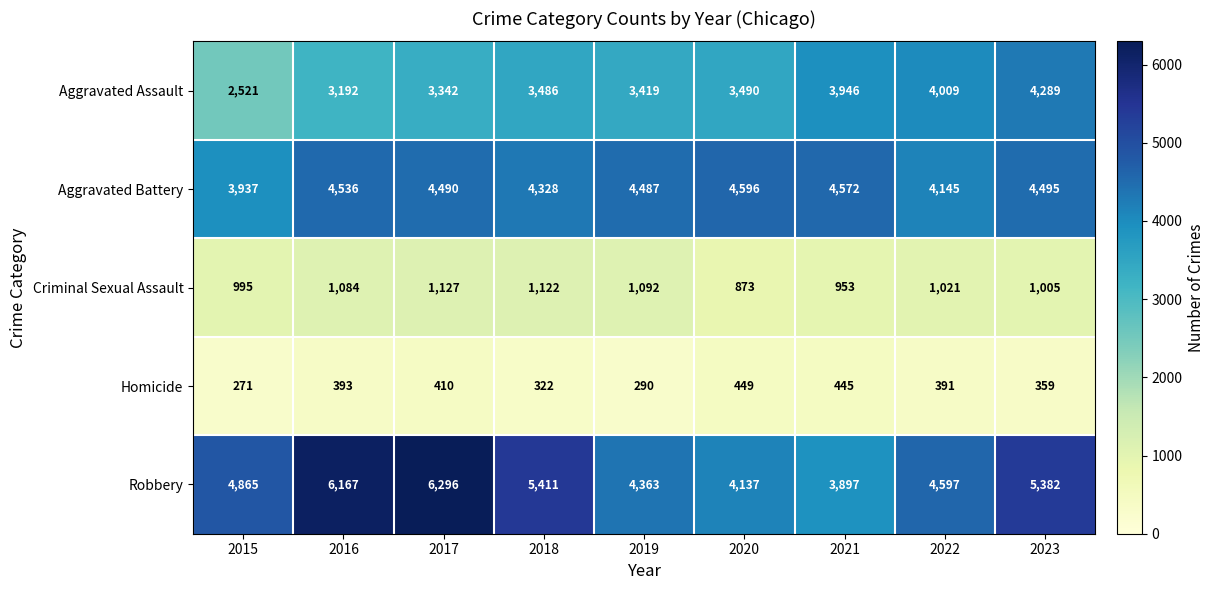

What is the approximate value of Aggravated Assault at 2021, to the nearest 100?

3900